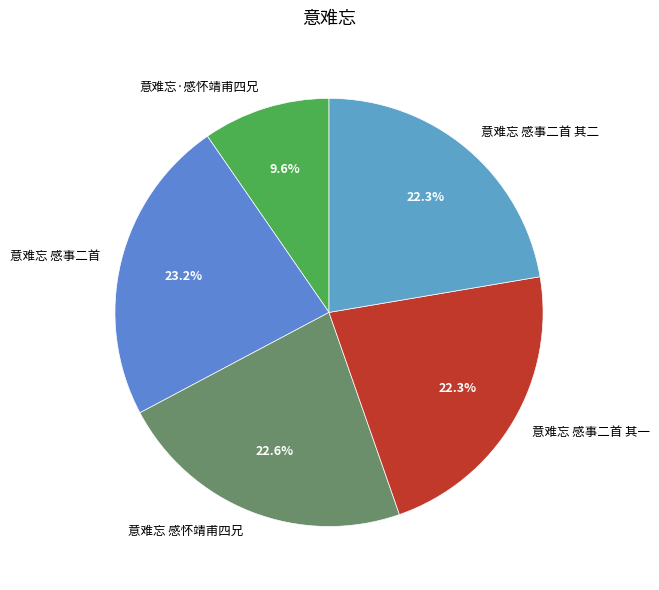

How many slices are in this pie chart?

5